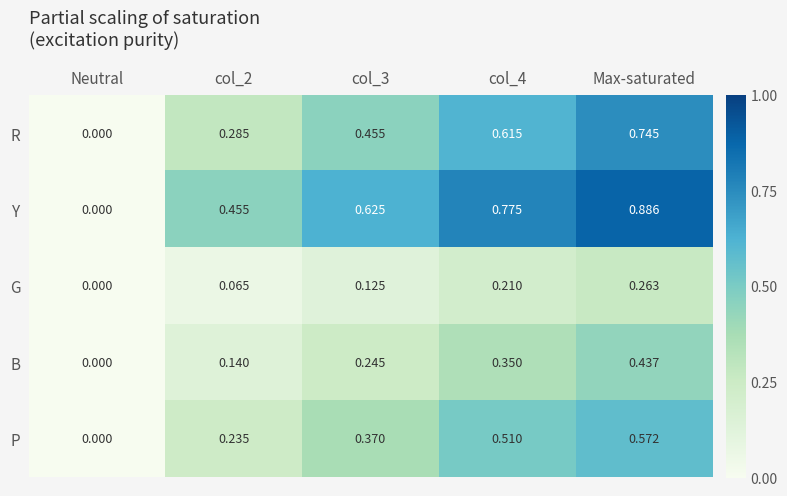

Which series has the largest total across all categories?

Y